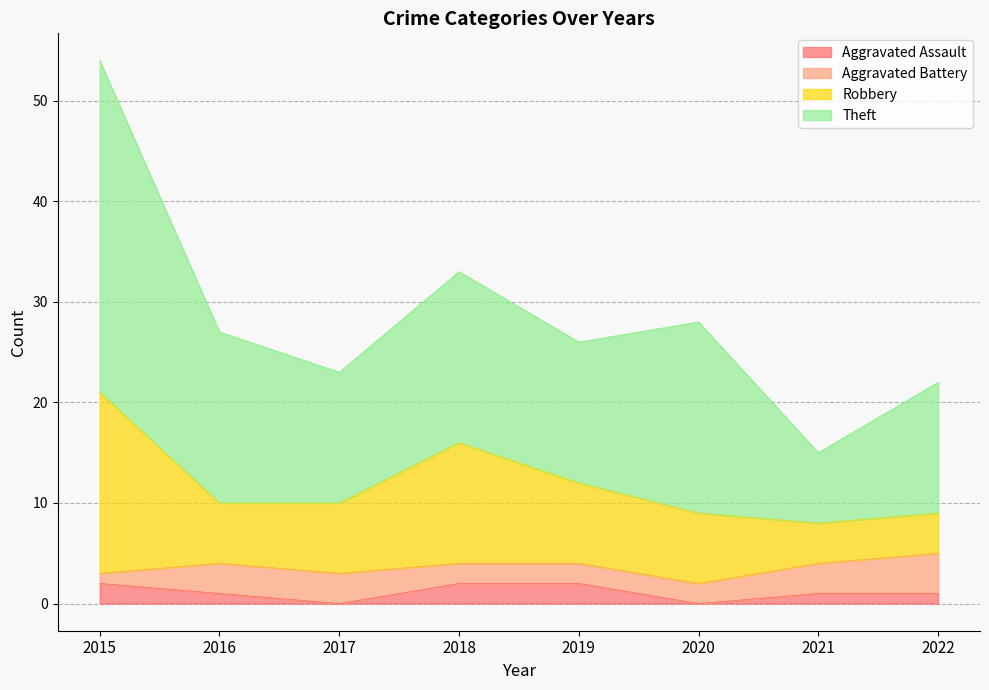

Read the Aggravated Assault value at 2016.

1